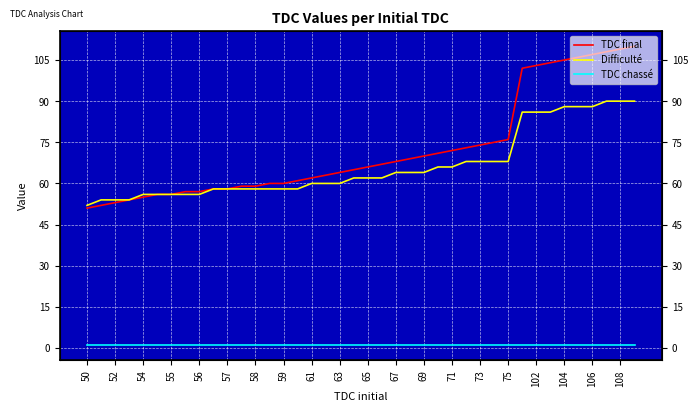

How many values in the Difficulté series are below 62?

19